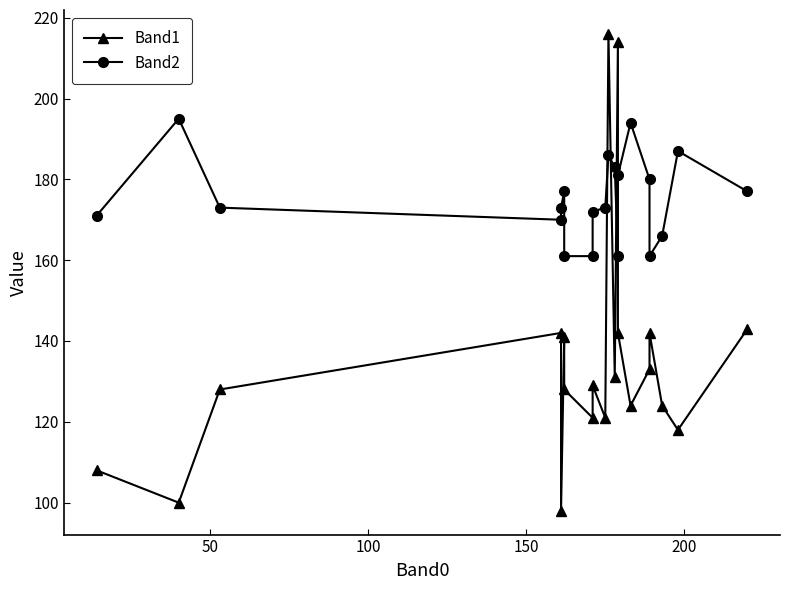

What is the greatest value displayed?

216